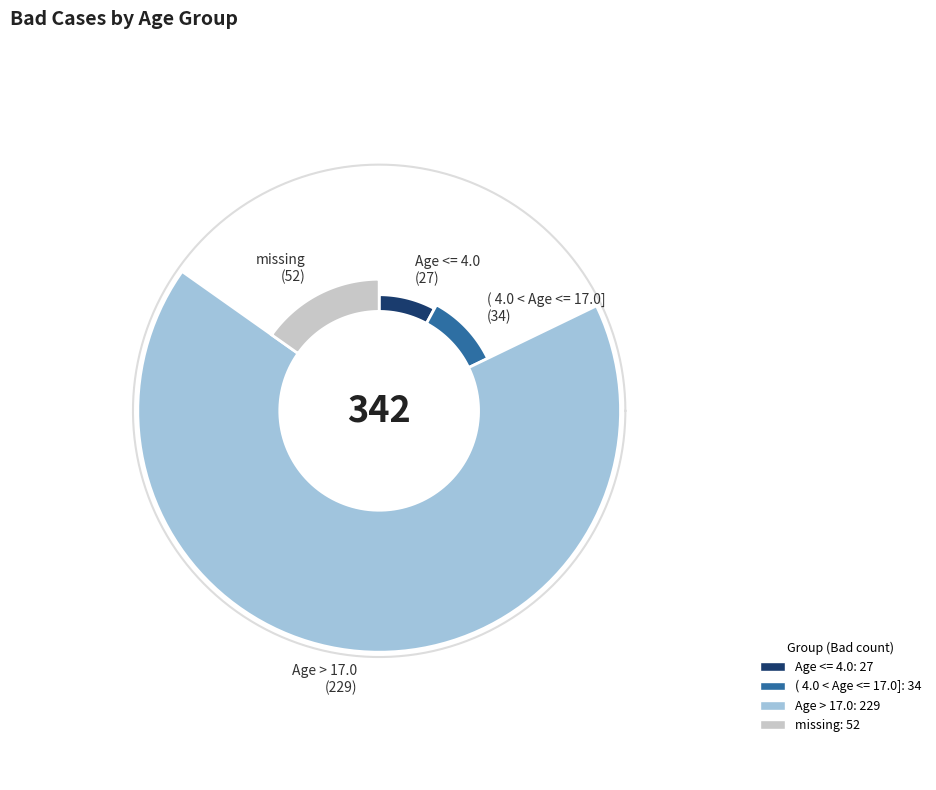

To the nearest percent, what is the combined percentage of Age <= 4.0 and missing?

23%